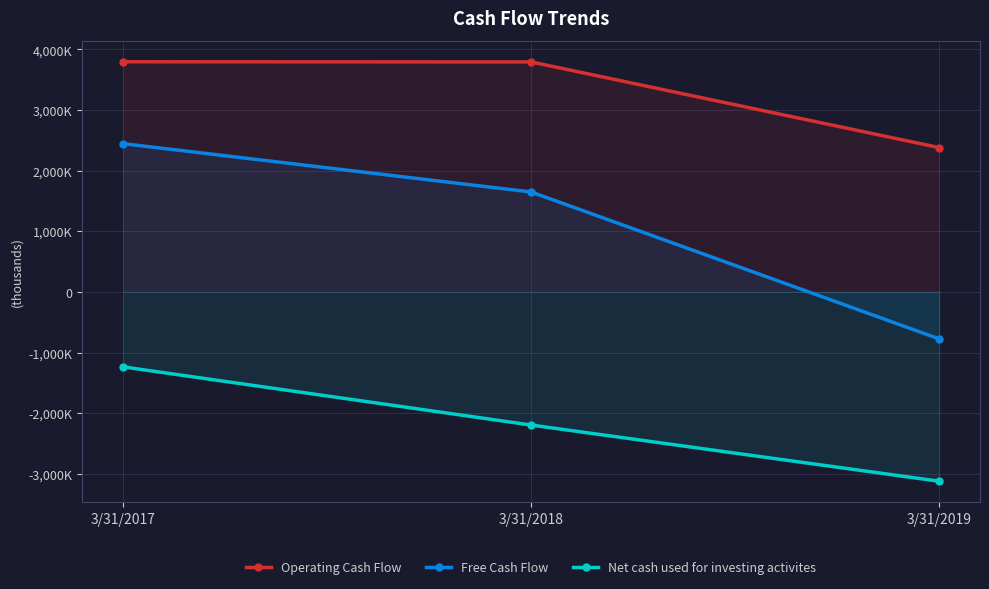

At which label is Free Cash Flow closest to 834500?

3/31/2018